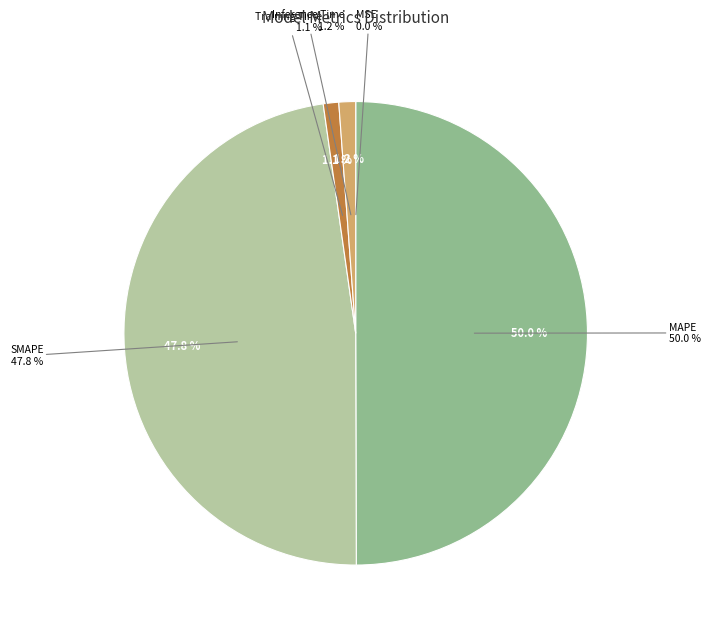

Rank the categories by value from highest to lowest.

MAPE, SMAPE, Inference Time, Training Time, MSE